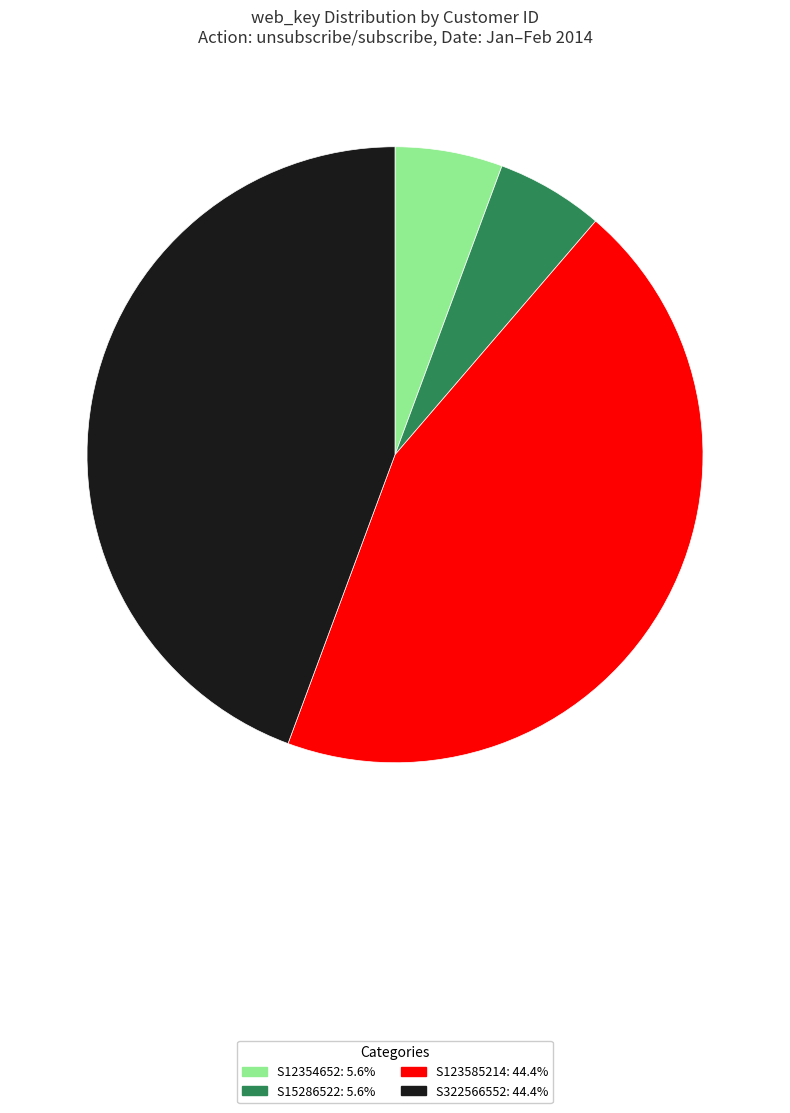

Does any single category account for the majority?

No